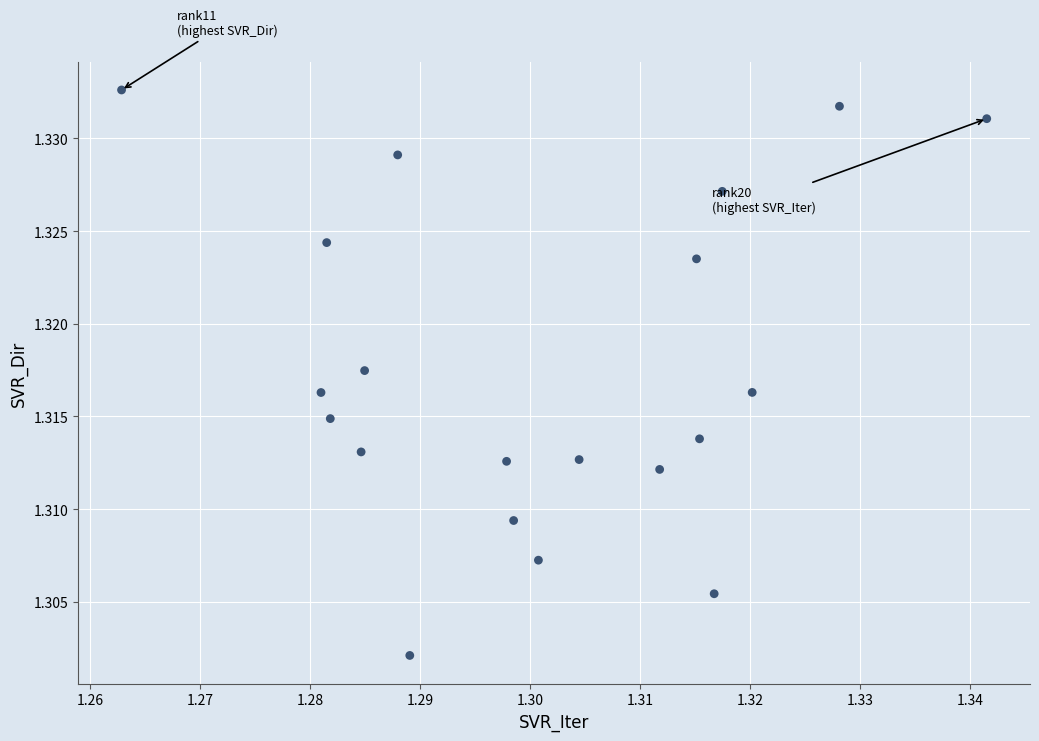

Count the number of points in this scatter plot.

20